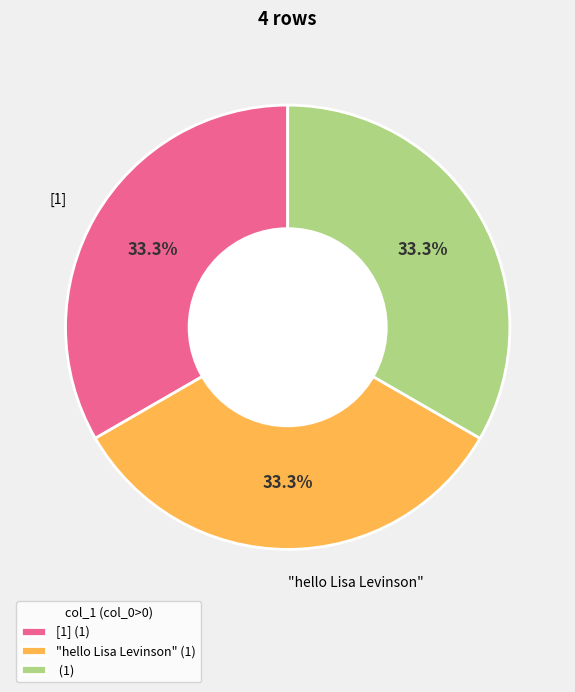

Is (1) the majority of the pie?

No